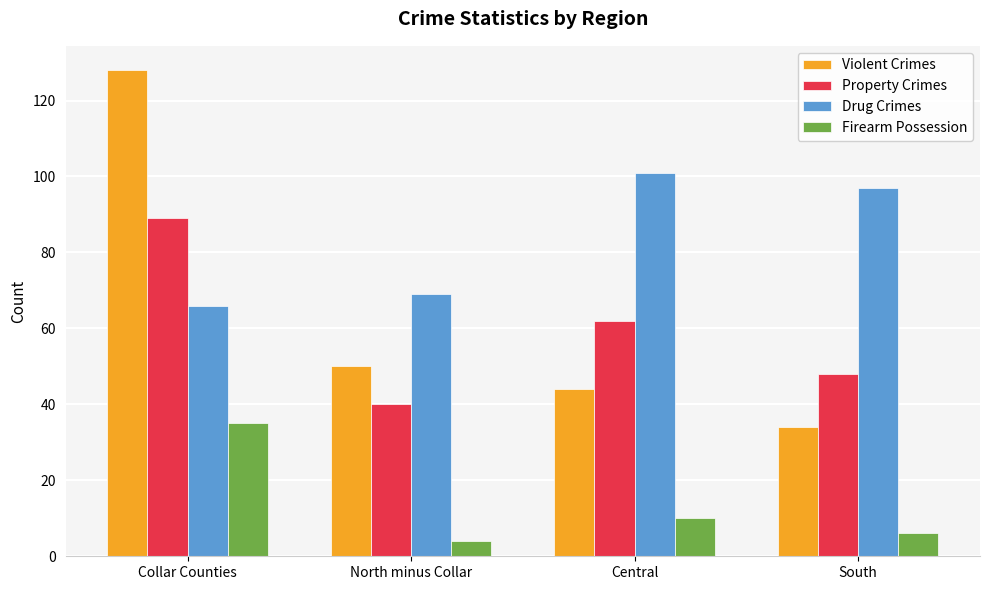

Which series changed the most between North minus Collar and South?

Drug Crimes